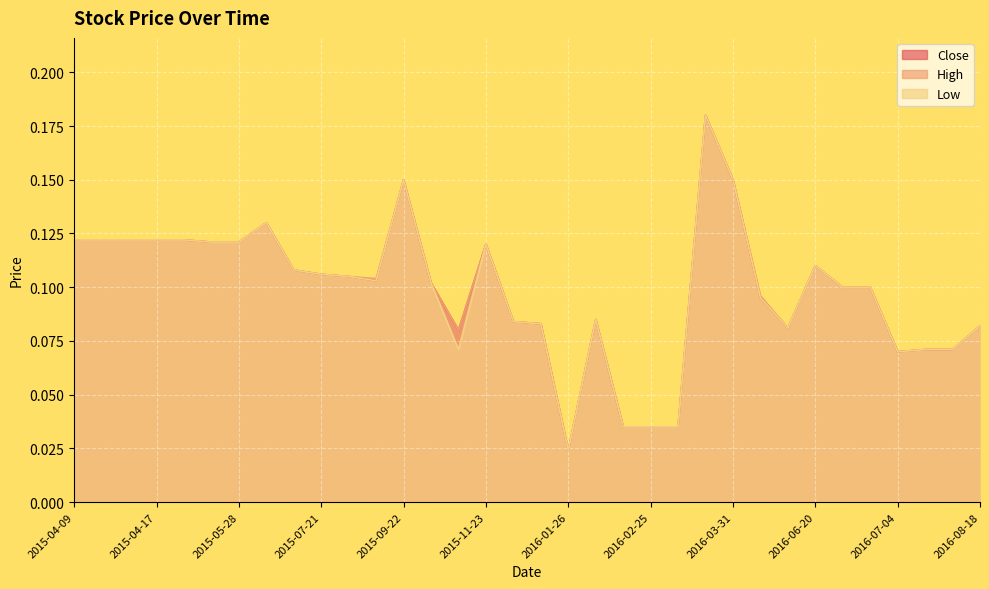

What is the difference between the maximum and minimum values in the High series?

0.2